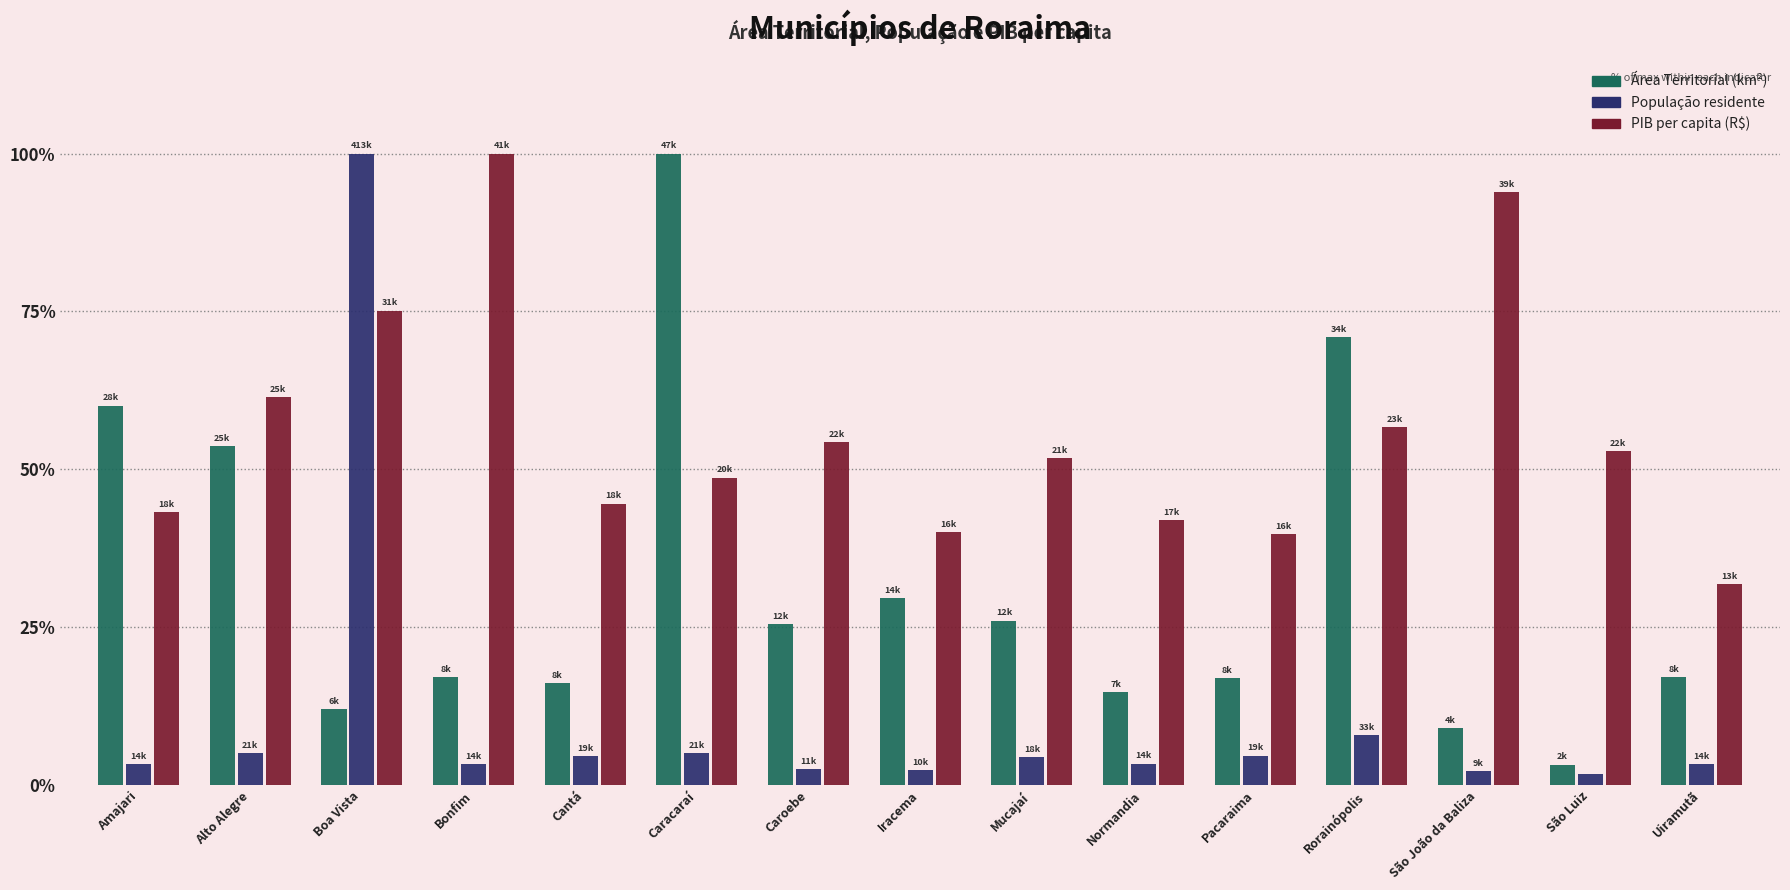

What is the sum of all Área Territorial (km²) values?

472.0